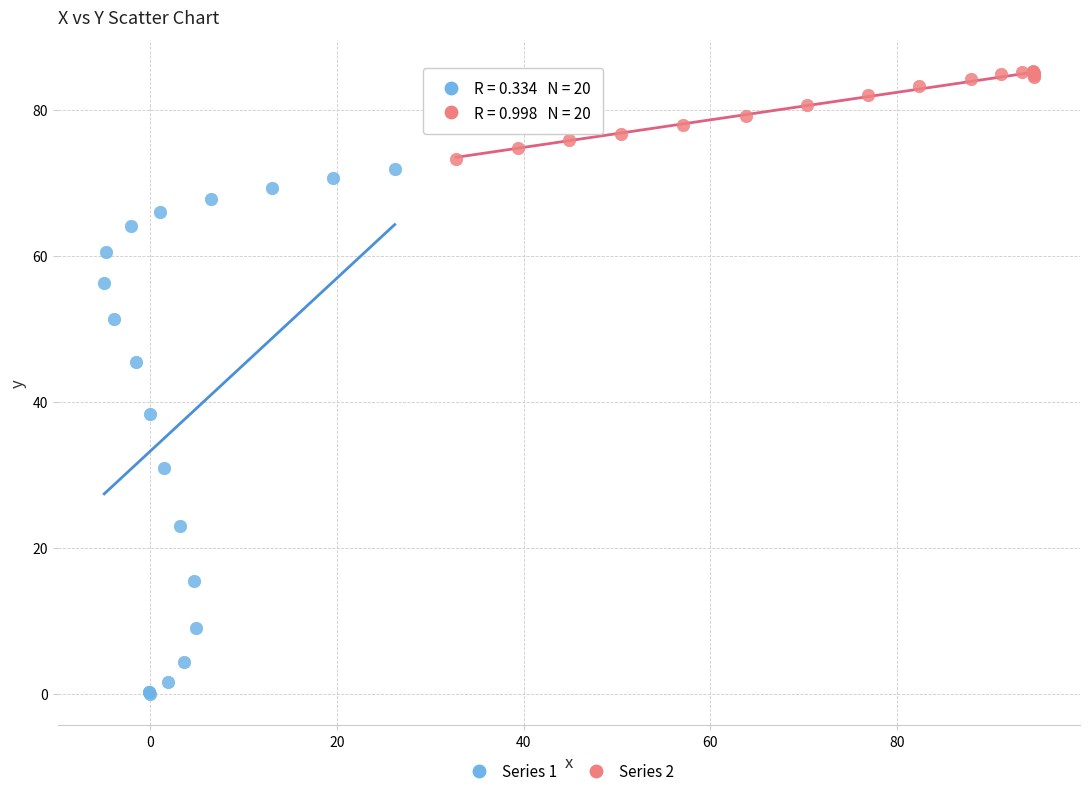

What are all the series names shown in the legend?

Series 1, Series 2